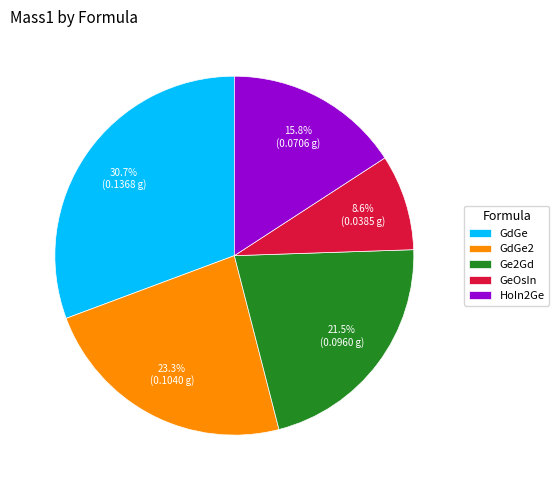

Which has a higher value, GeOsIn or HoIn2Ge?

HoIn2Ge